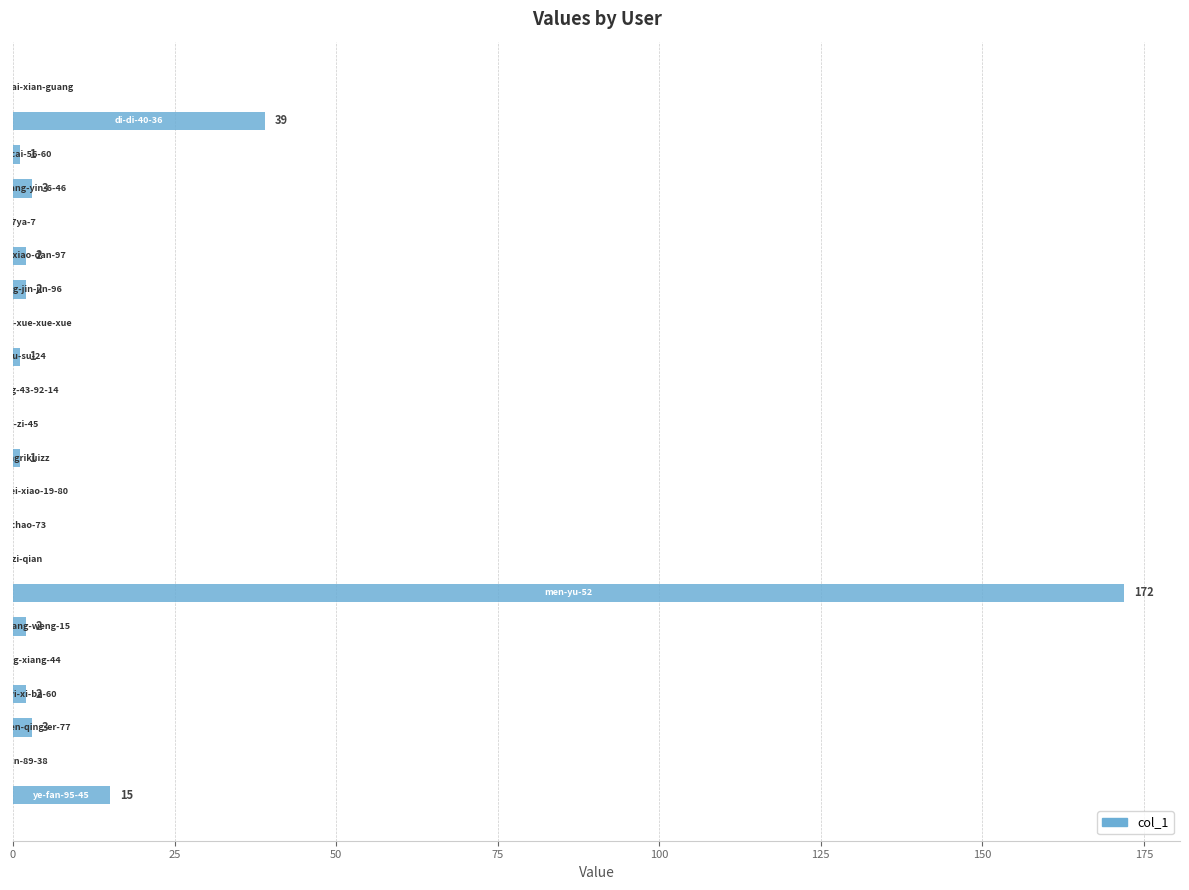

What is the maximum value shown in the chart?

172